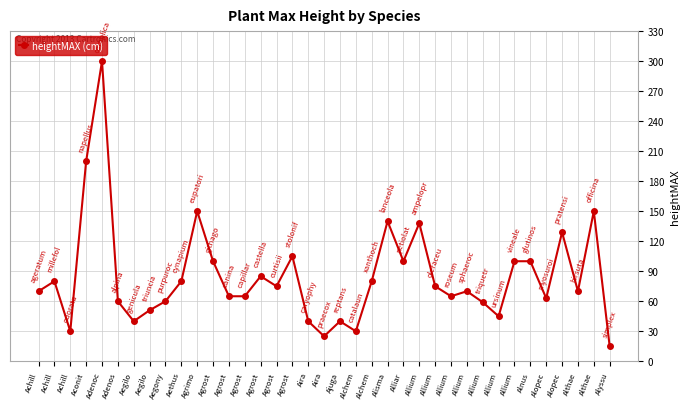

What value does the data have at Agrost, to the nearest 5?

65